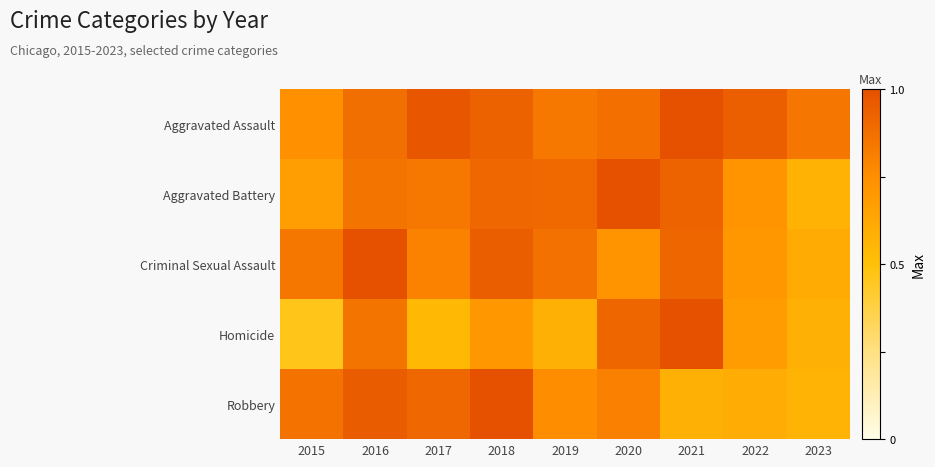

At how many categories does at least one series exceed 0?

9